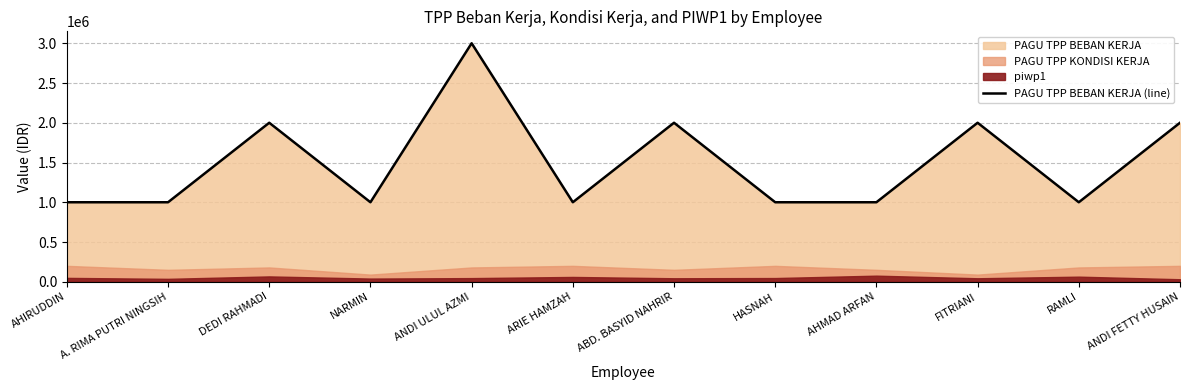

What is the label of the 4th point from the left?

NARMIN